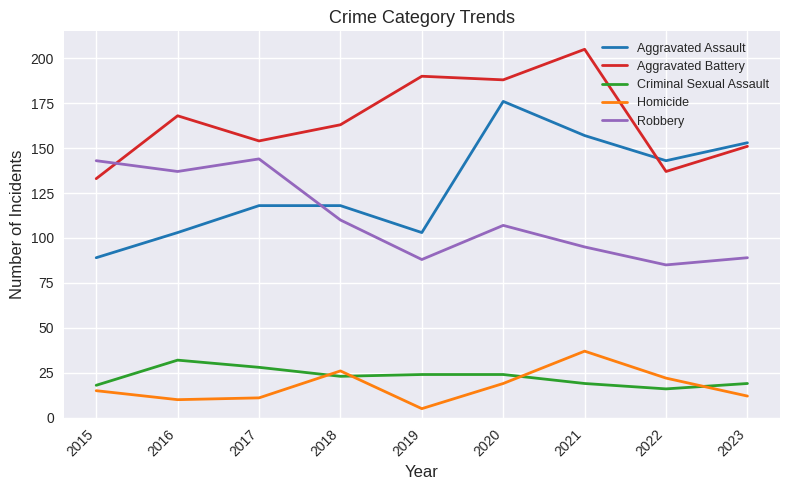

What is the average value of the Robbery series?

111